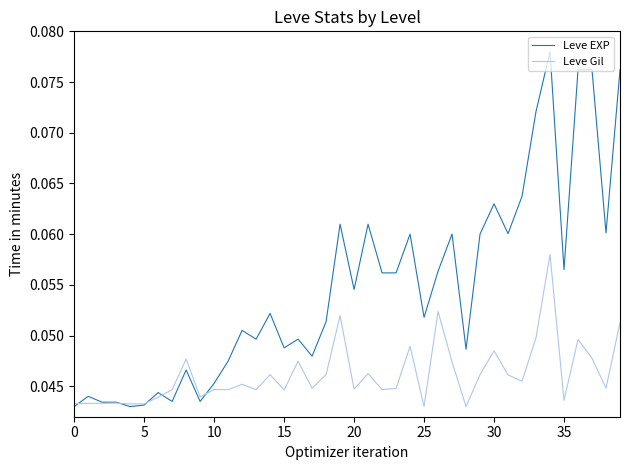

Which series has the widest spread of values?

Leve EXP